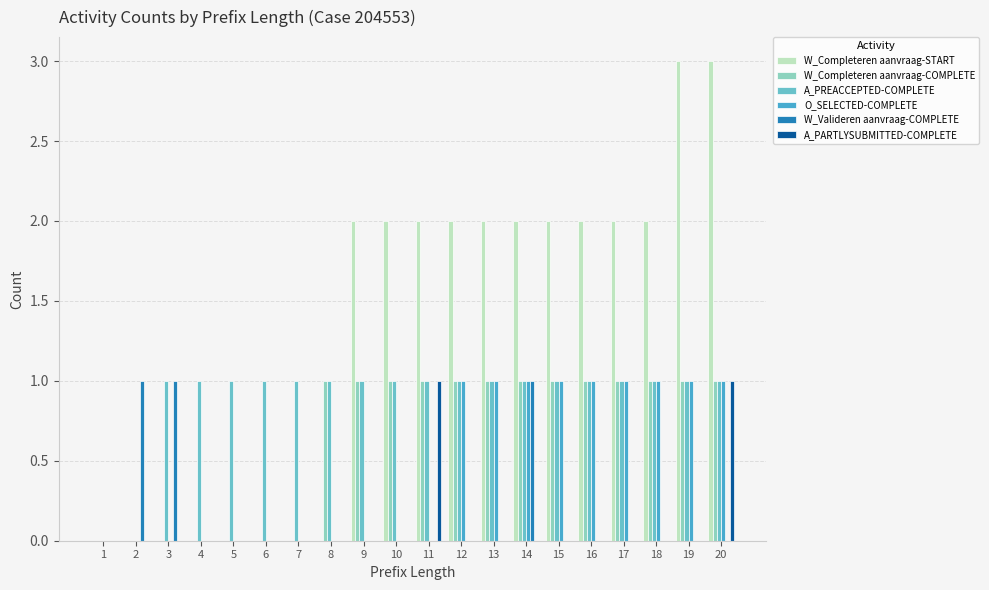

What is the greatest value displayed?

3